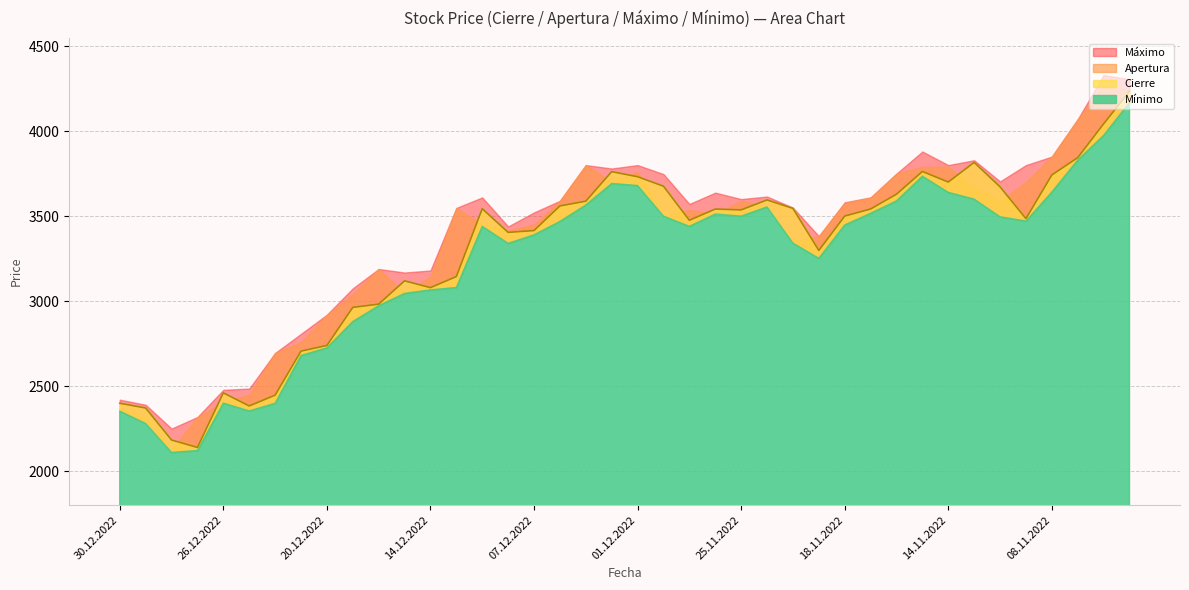

How many series are shown in this chart?

4